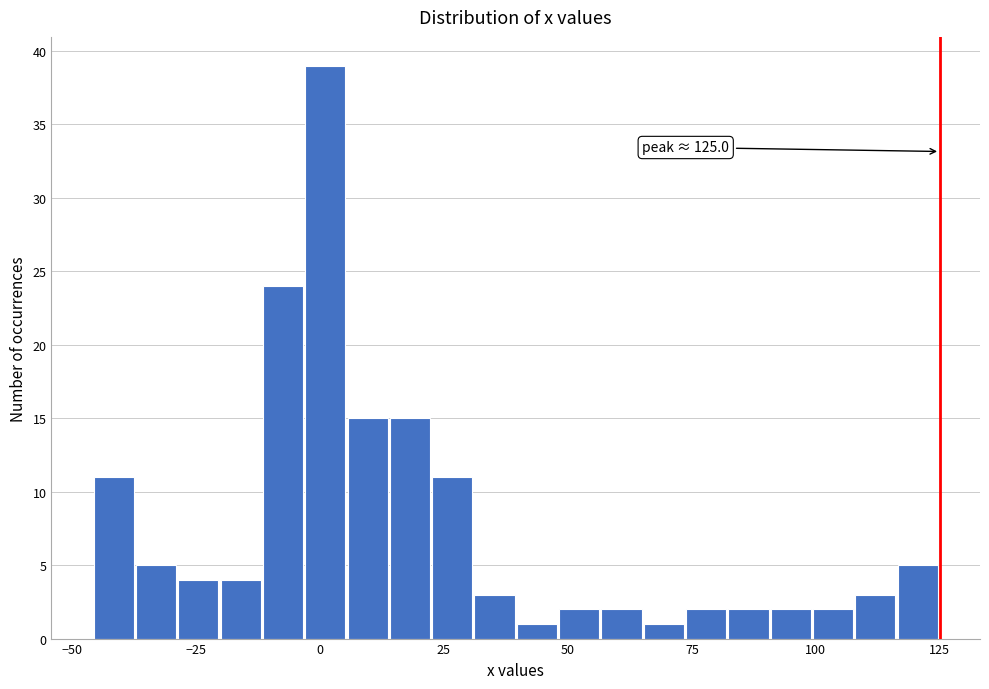

Around what value on the x-axis is the tallest bar? Give the approximate position of its centre, as read against the axis.

0